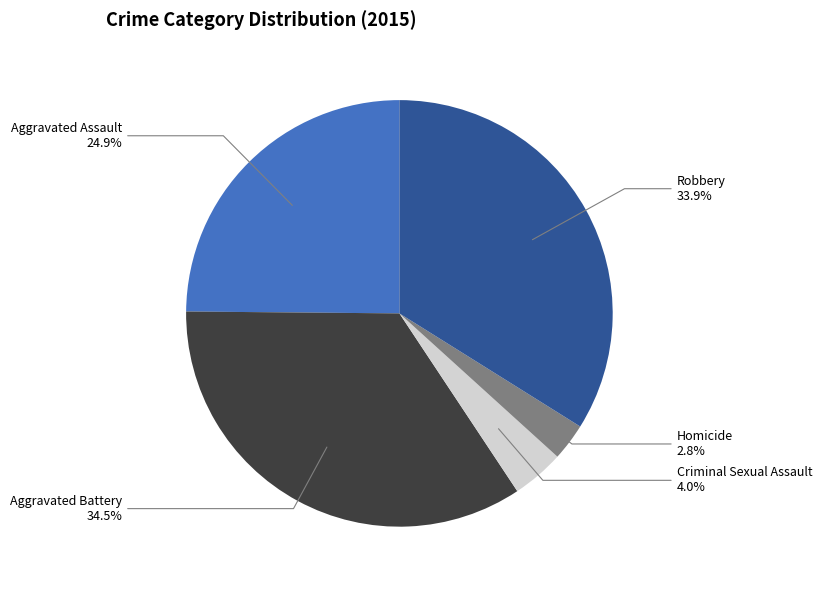

Does any single category account for the majority?

No